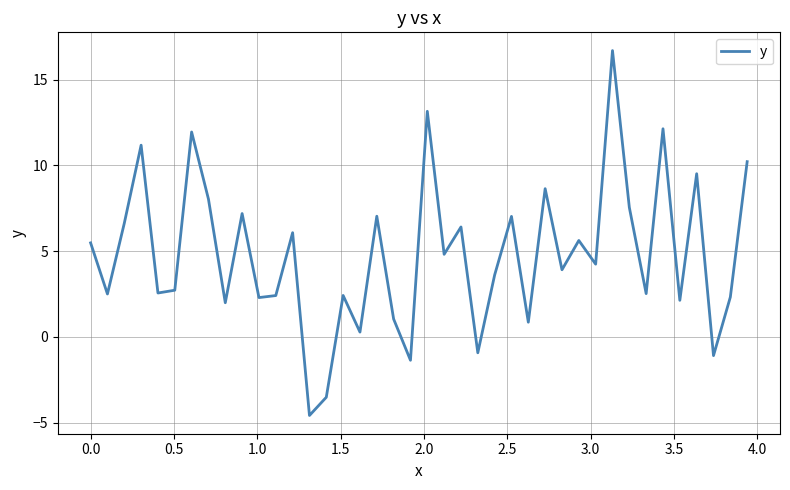

What is the greatest value displayed?

16.7